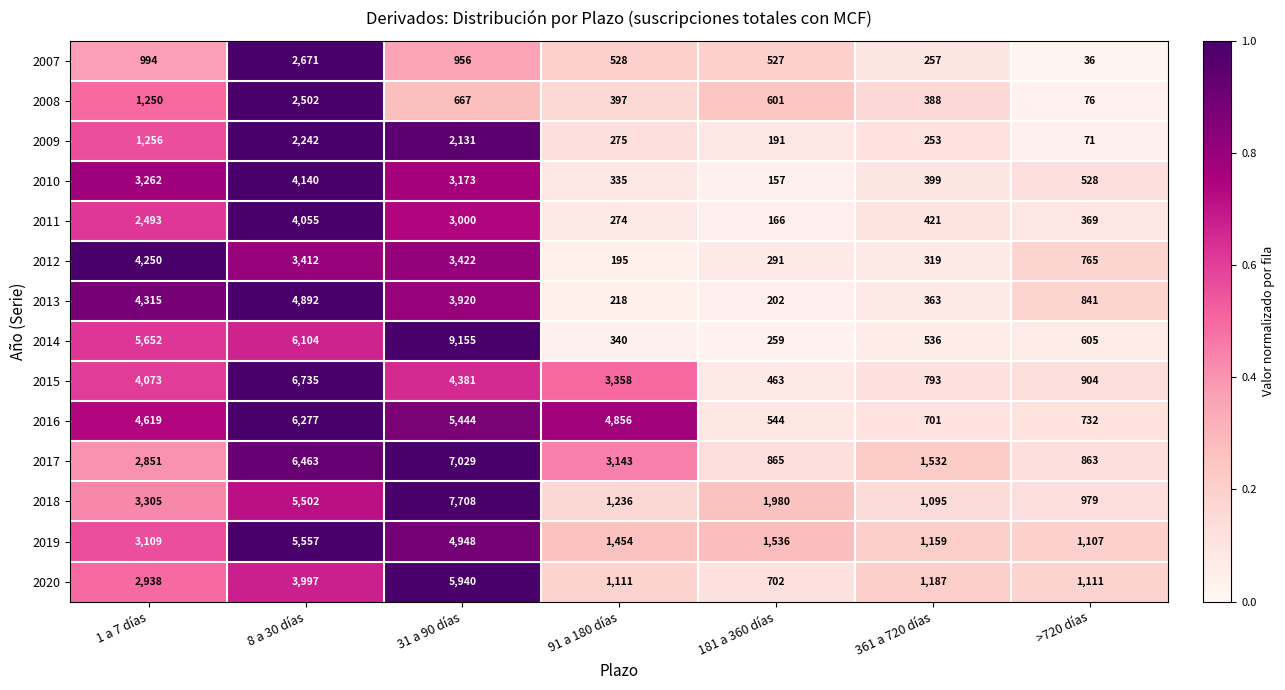

At which label is 2008 closest to 1289?

1 a 7 días